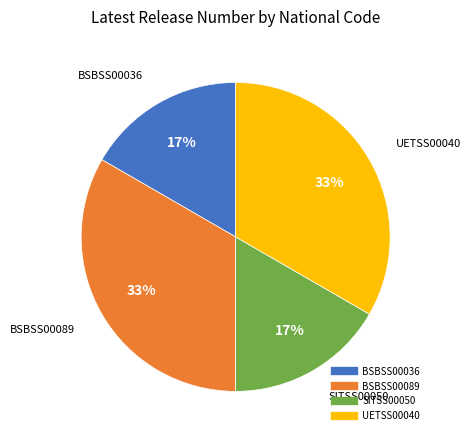

To the nearest percent, what is the average slice percentage?

25%